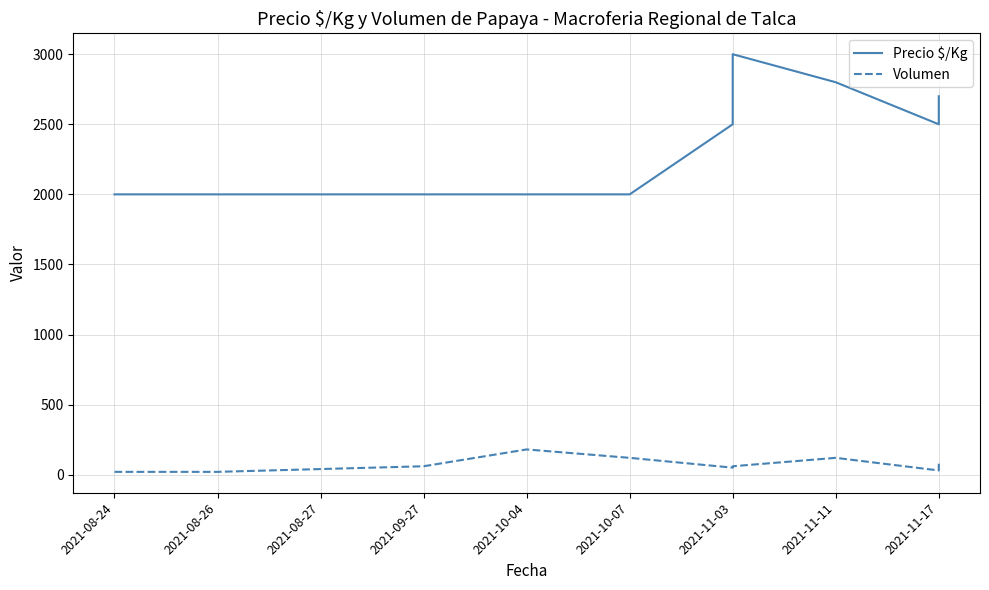

What is the greatest value displayed?

3000